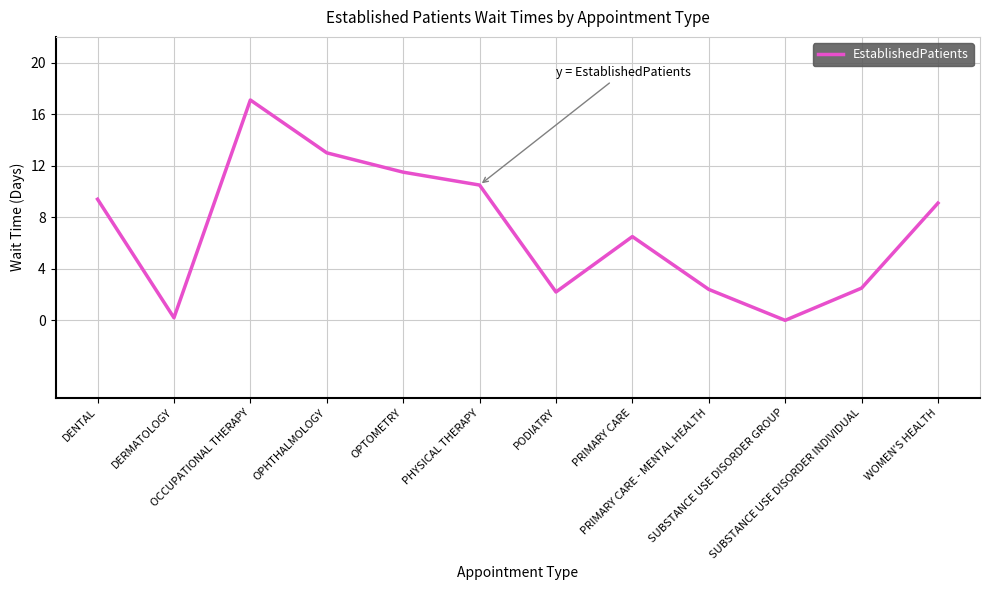

What is the difference between the maximum and second lowest values?

16.9